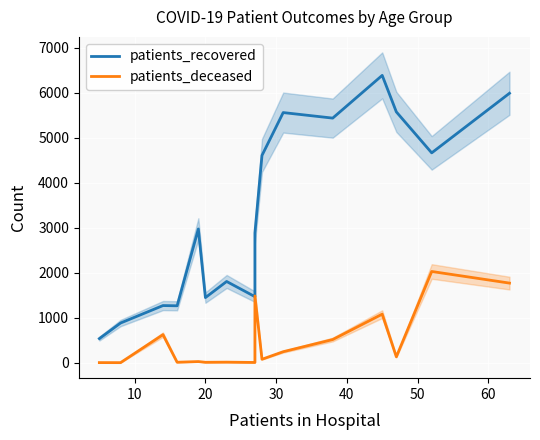

Which series has the largest total across all categories?

patients_recovered